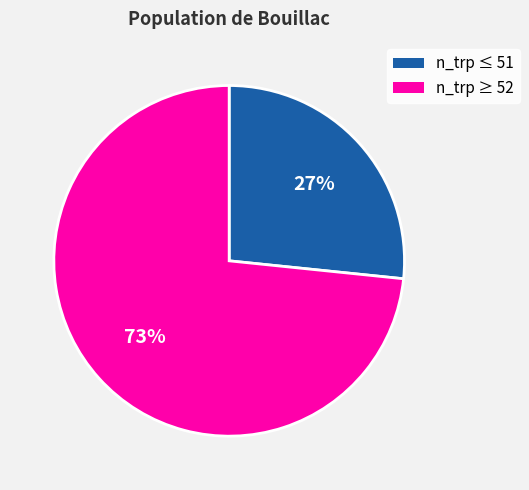

Approximately how many times larger is the value at n_trp ≤ 51 compared to n_trp ≥ 52?

0.4